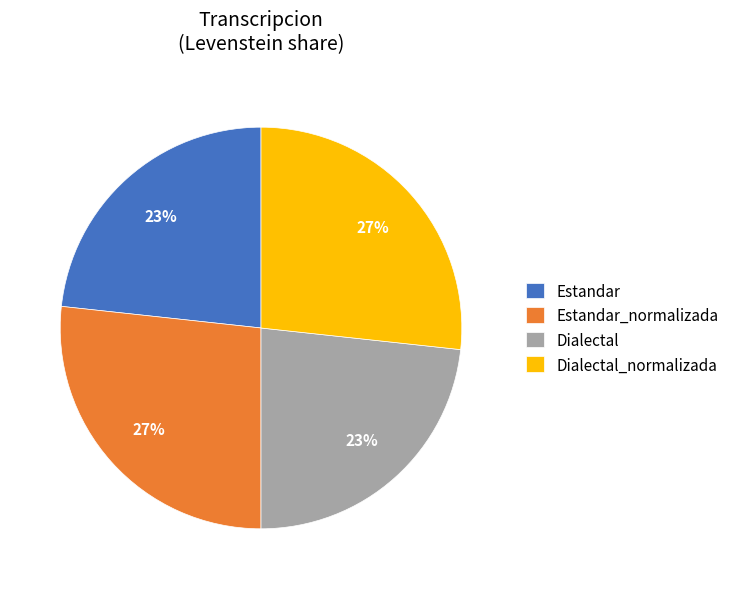

Count the number of slices in the pie.

4